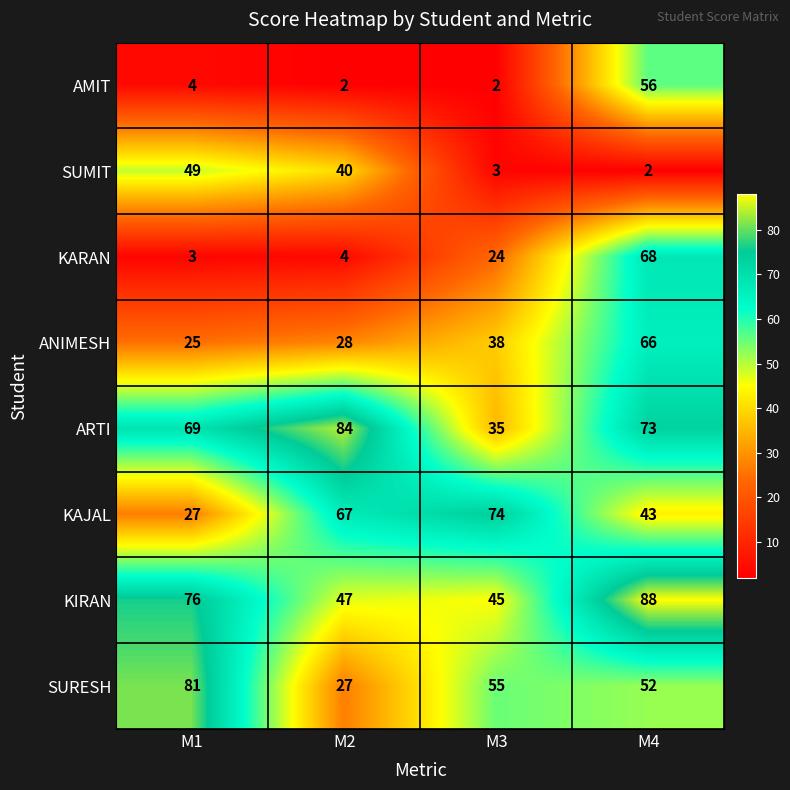

What is the sum of all SURESH values?

215